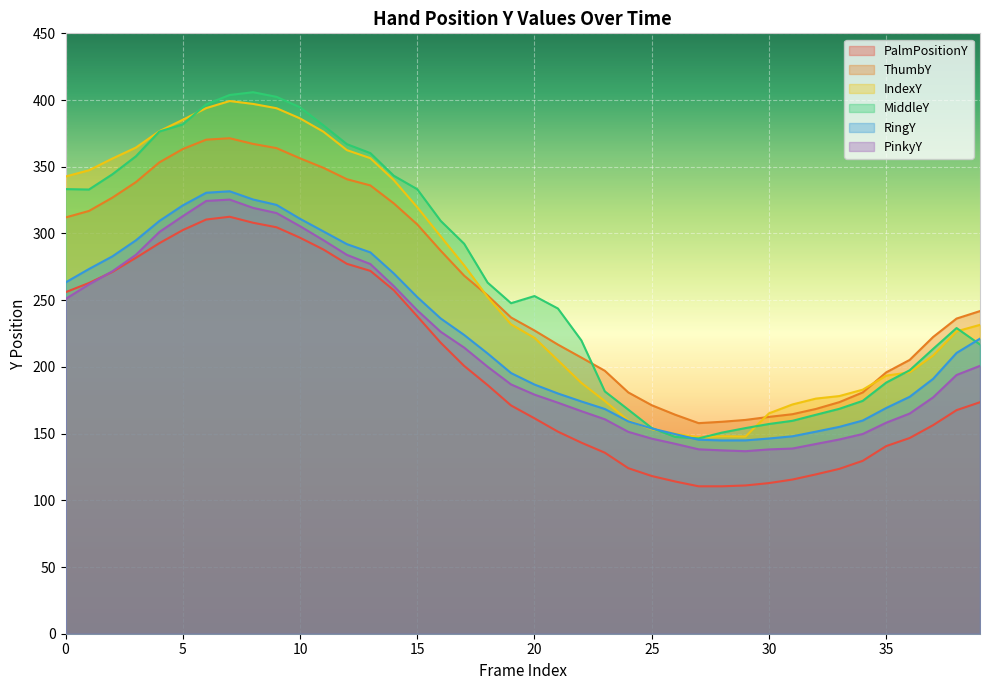

What is the minimum value shown in the chart?

110.5